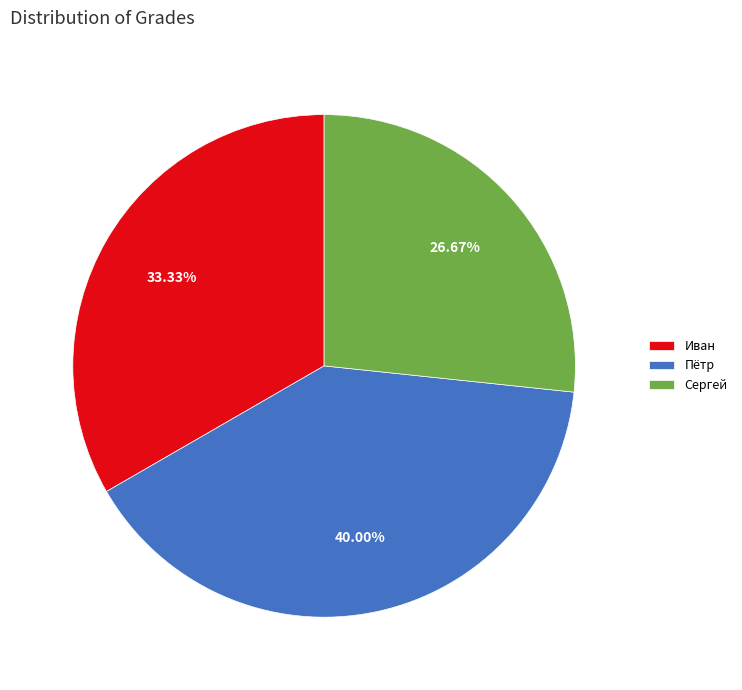

To the nearest percent, what percentage of the pie is Иван?

33%